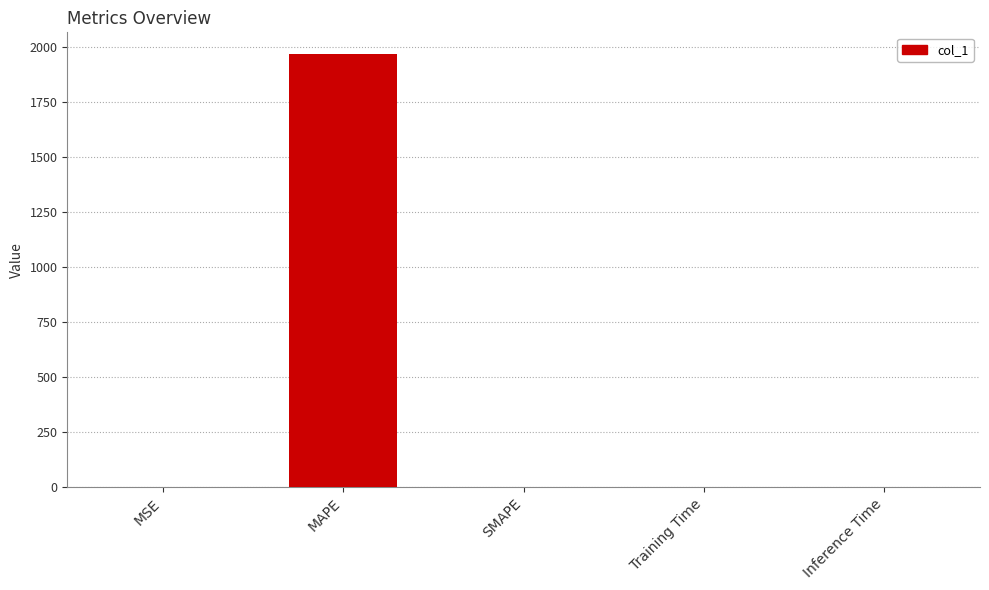

Which label corresponds to the largest value in the chart?

MAPE